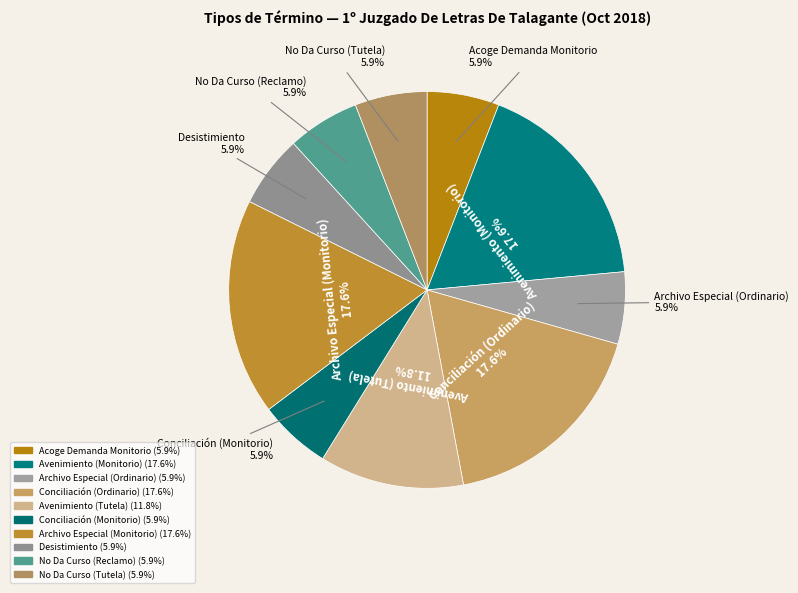

How many slices are in this pie chart?

10